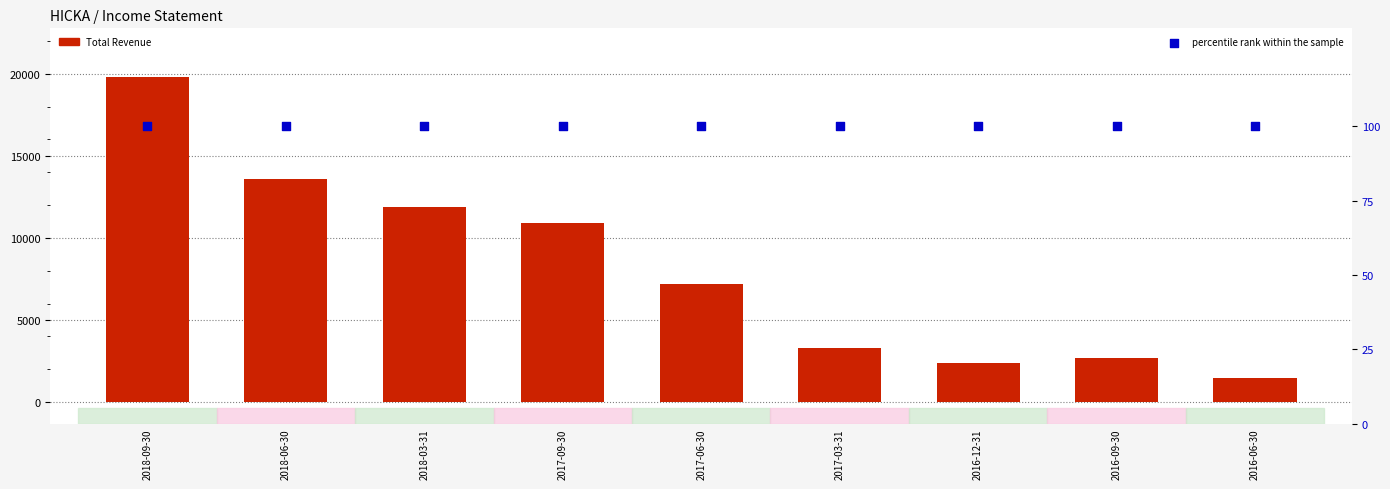

Which series has the largest Y range (max minus min)?

Total Revenue